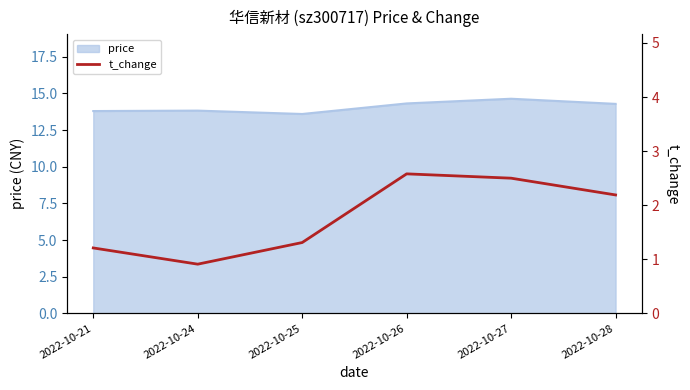

True or false: price has a value of 7.2 at 2022-10-28.

False